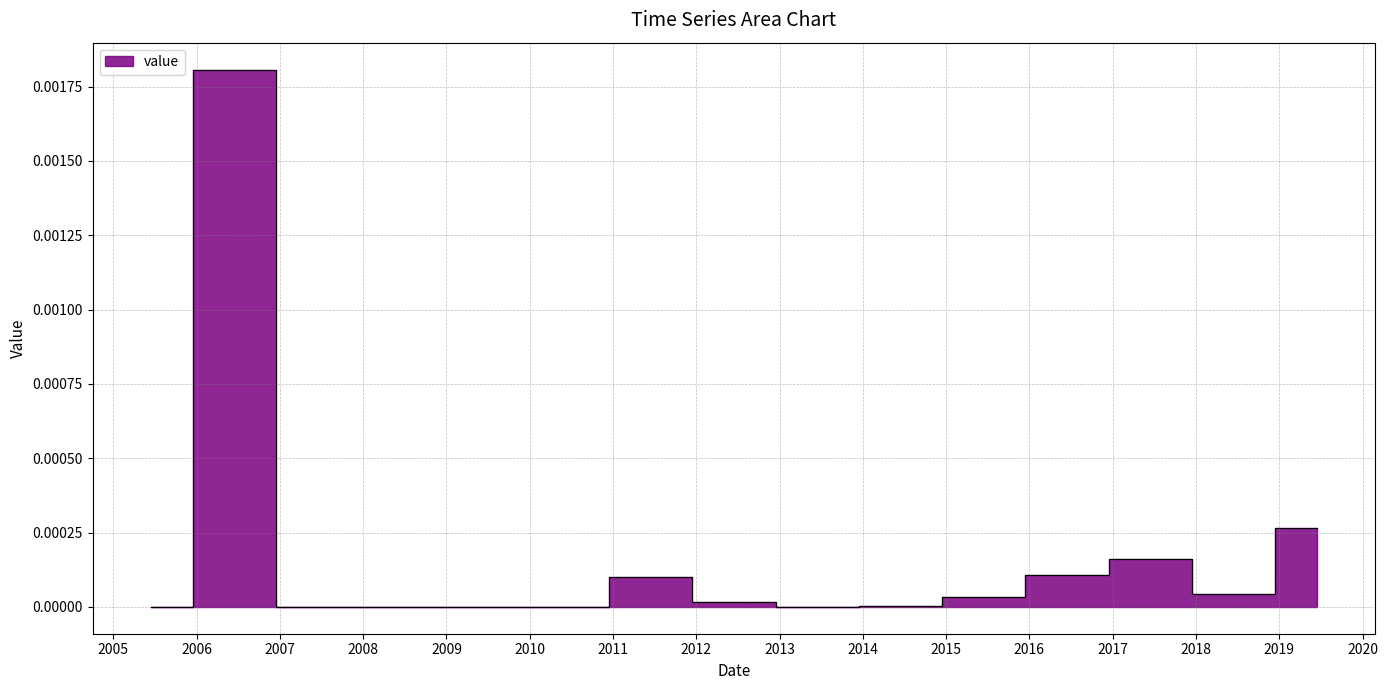

At which label is the value closest to 0?

2009-06-15